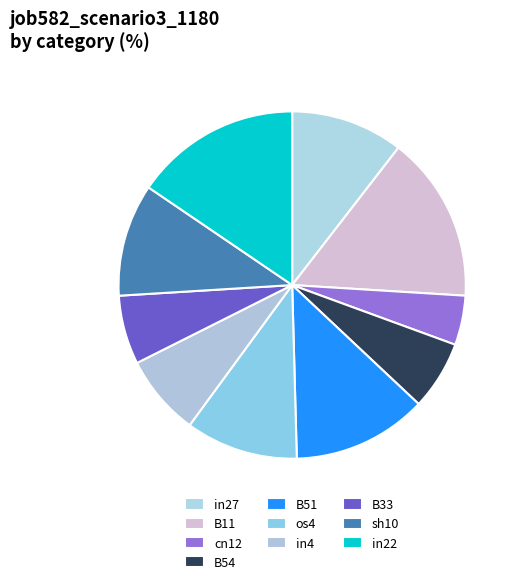

To the nearest percent, what is the difference between the B11 and B54 slice percentages?

9%